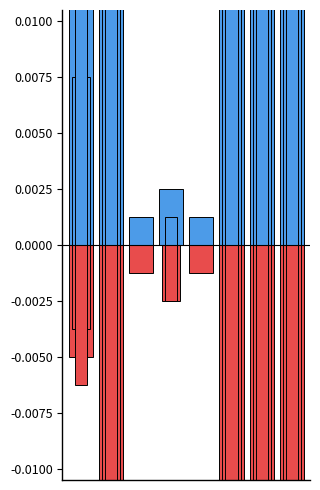

Rank the categories by 2017 value from lowest to highest.

Arson, Homicide, Criminal Sexual Assault, Aggravated Assault, Aggravated Battery, Robbery, Theft, Total